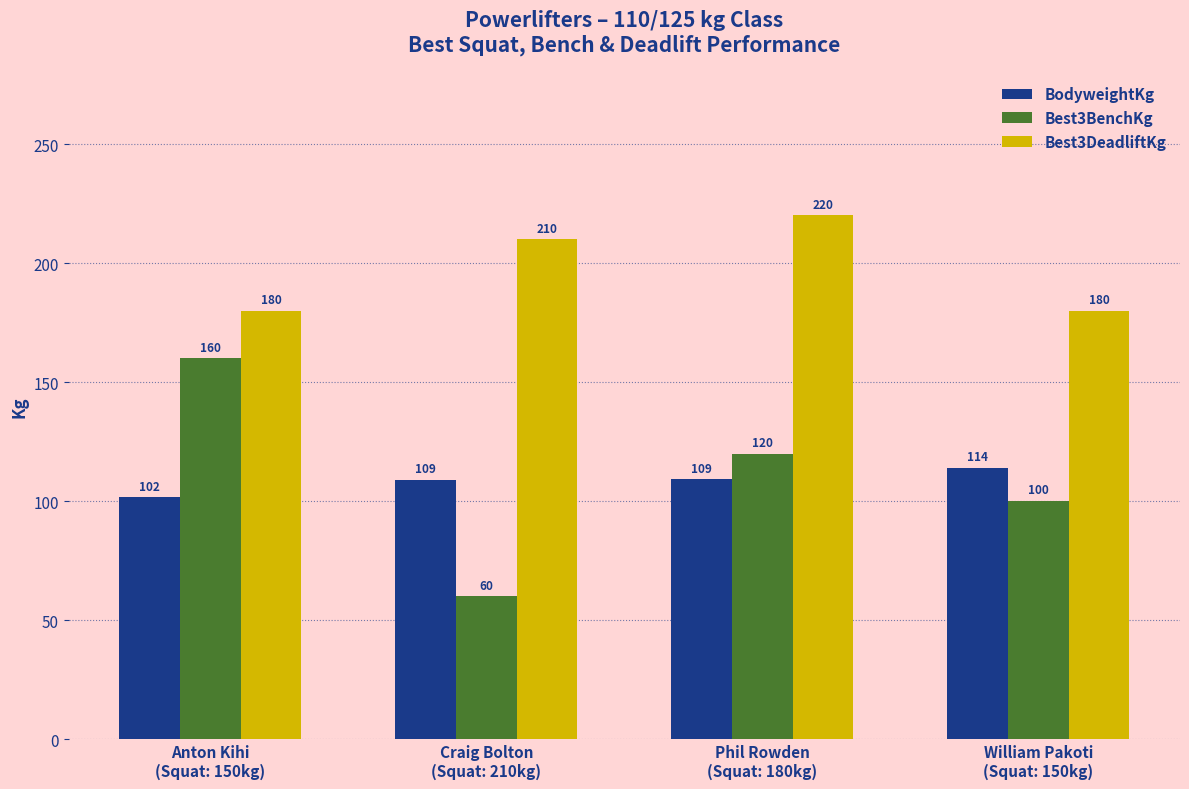

What is the spread (max minus min) of values at Craig Bolton
(Squat: 210kg)?

150.0